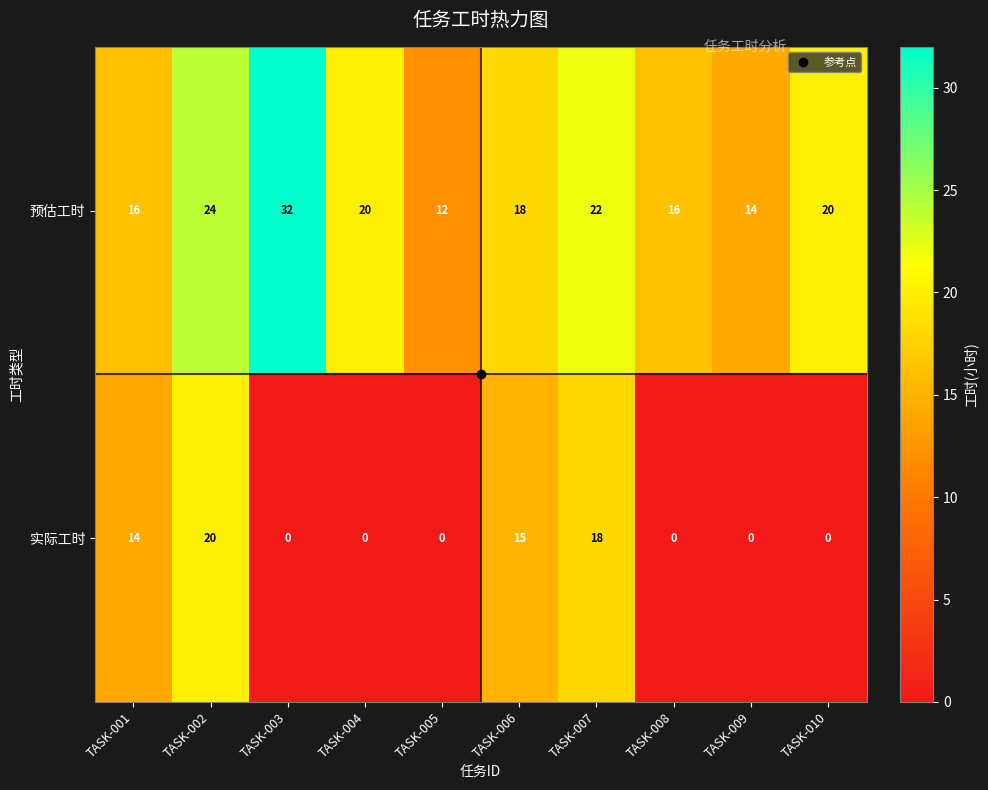

What is the difference between the maximum and minimum values in the 预估工时 series?

20